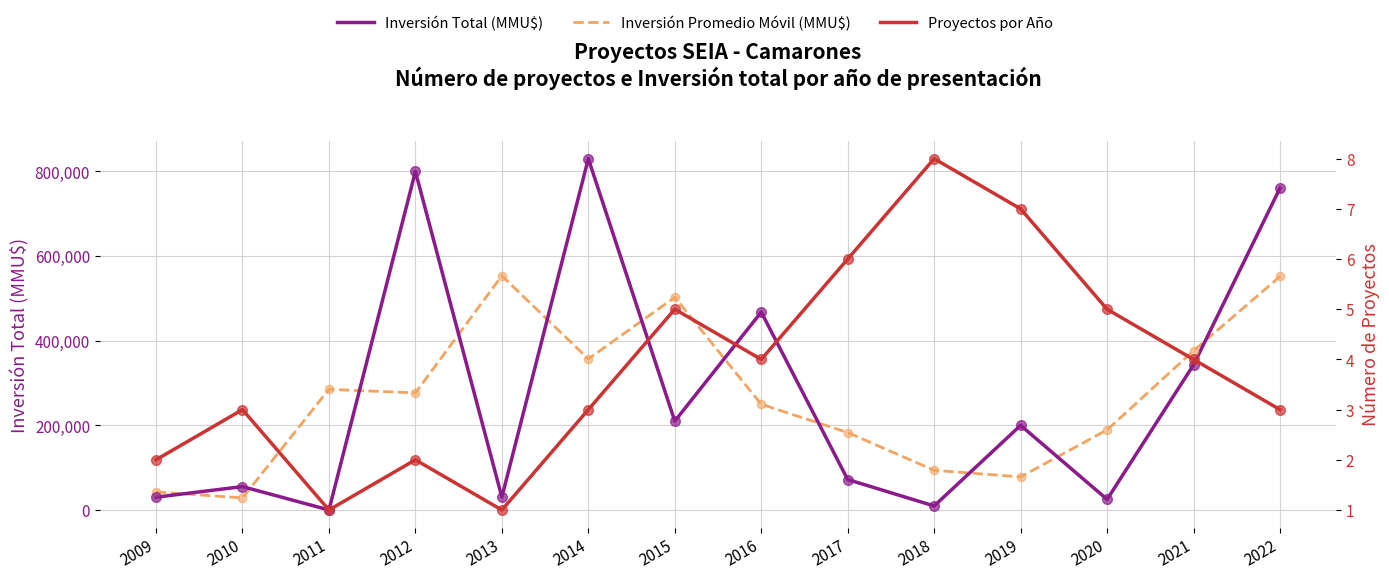

What is the difference between the highest and lowest values at 2012?

800043.0